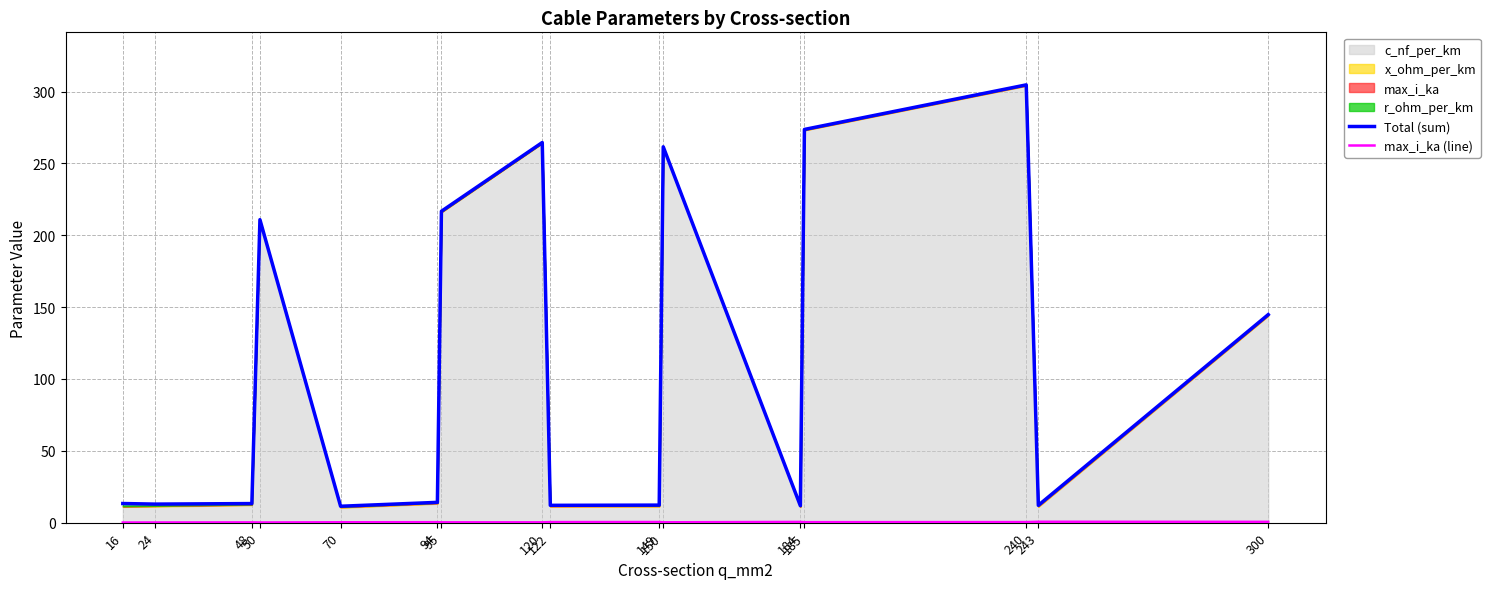

The max_i_ka (line) series shows 0.6 at 300. True or false?

True